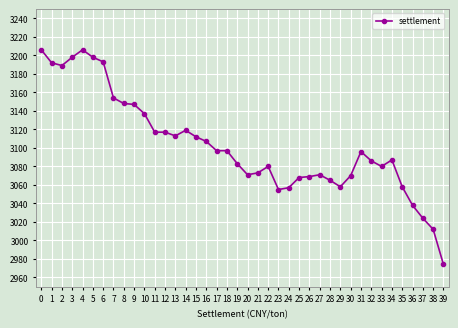

Approximately how many times larger is the value at 10 compared to 38?

1.0